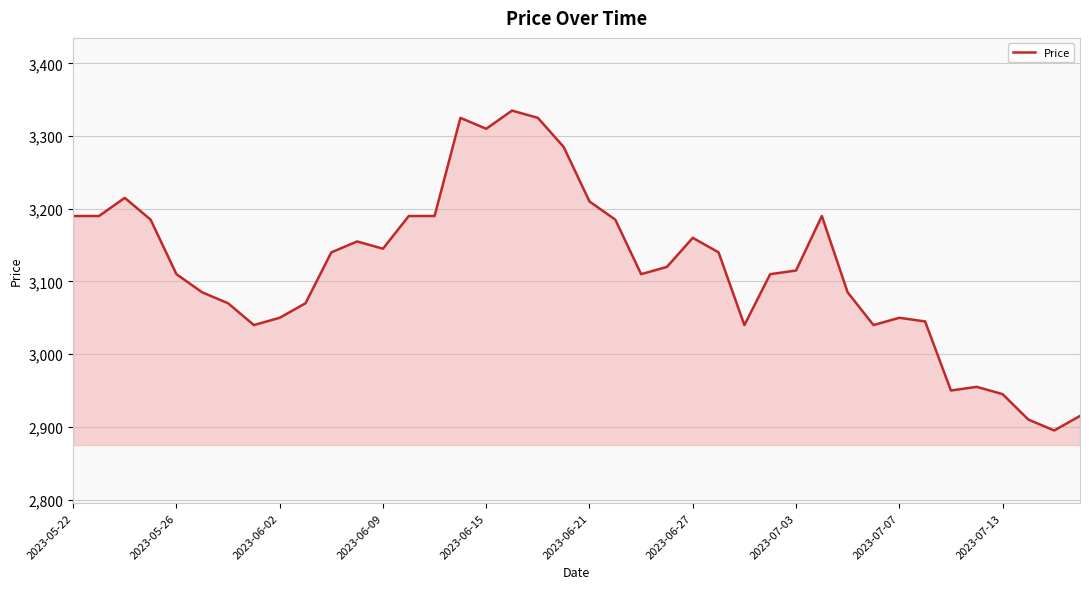

What is the smallest value displayed?

2895